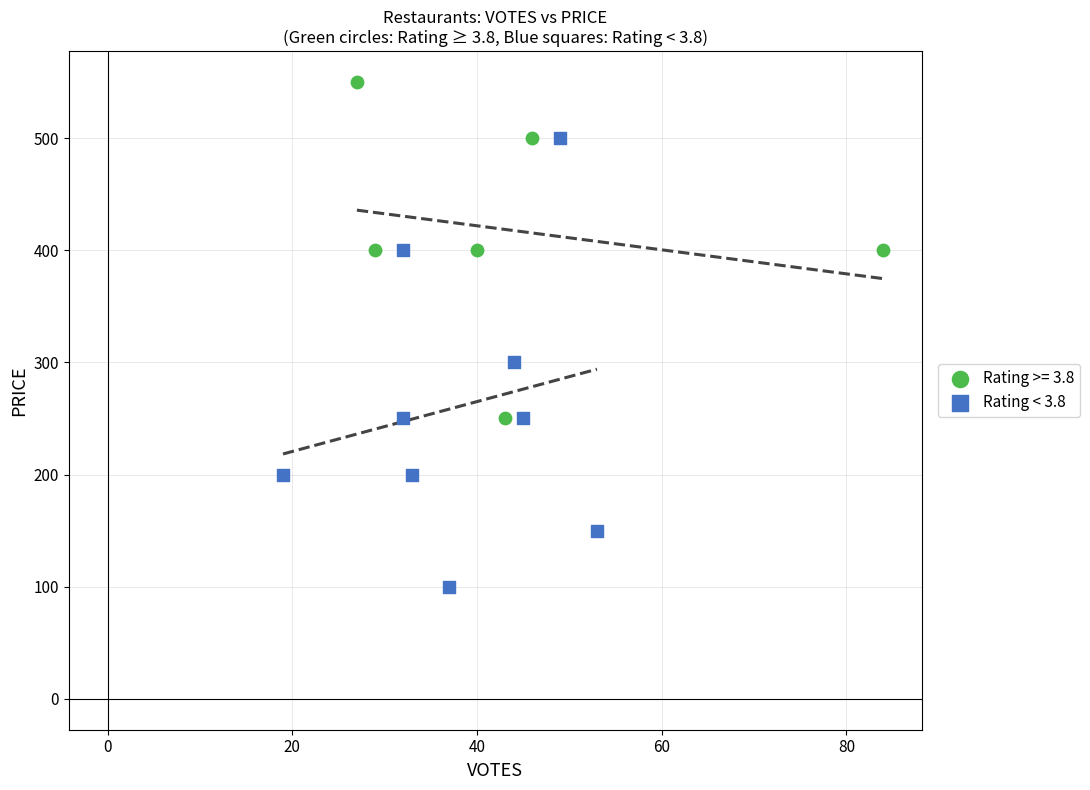

Which series contains the lowest Y value?

Rating < 3.8